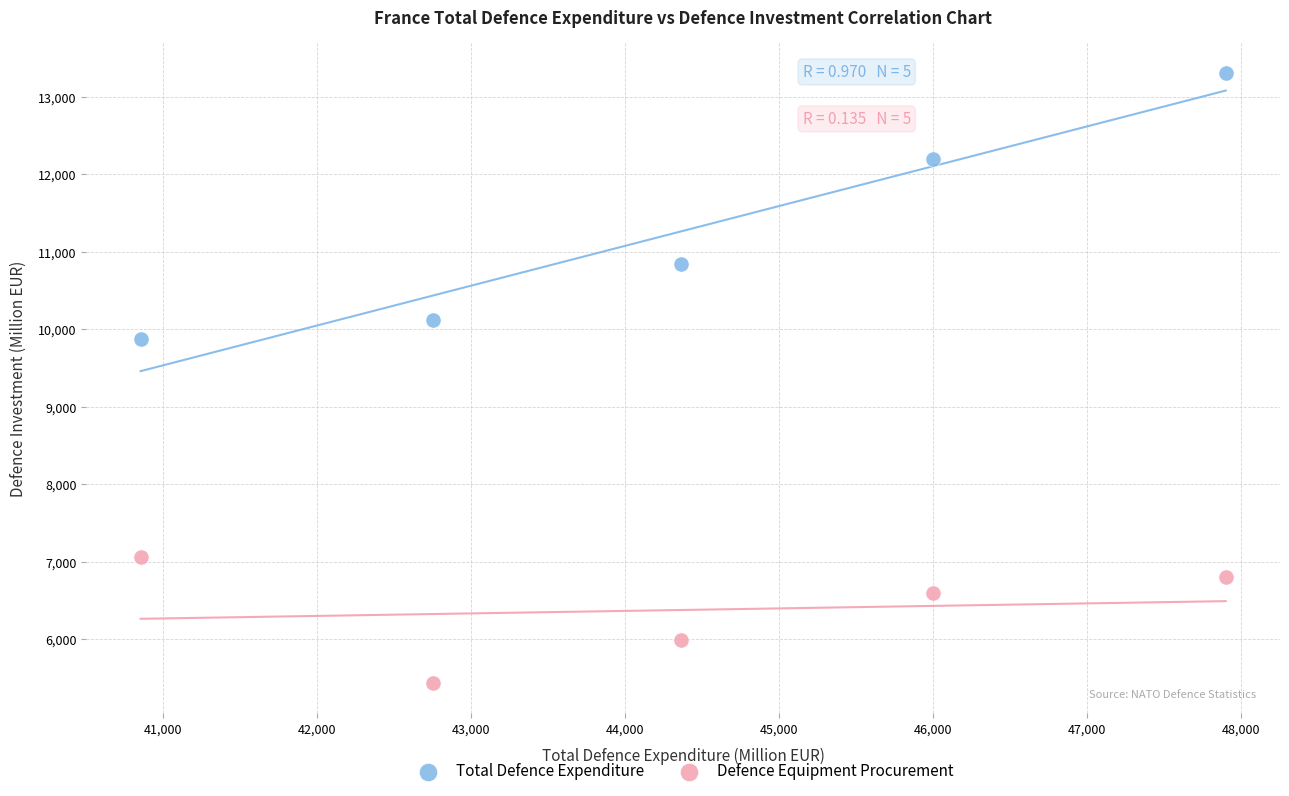

Which series contains the highest Y value?

Total Defence Expenditure